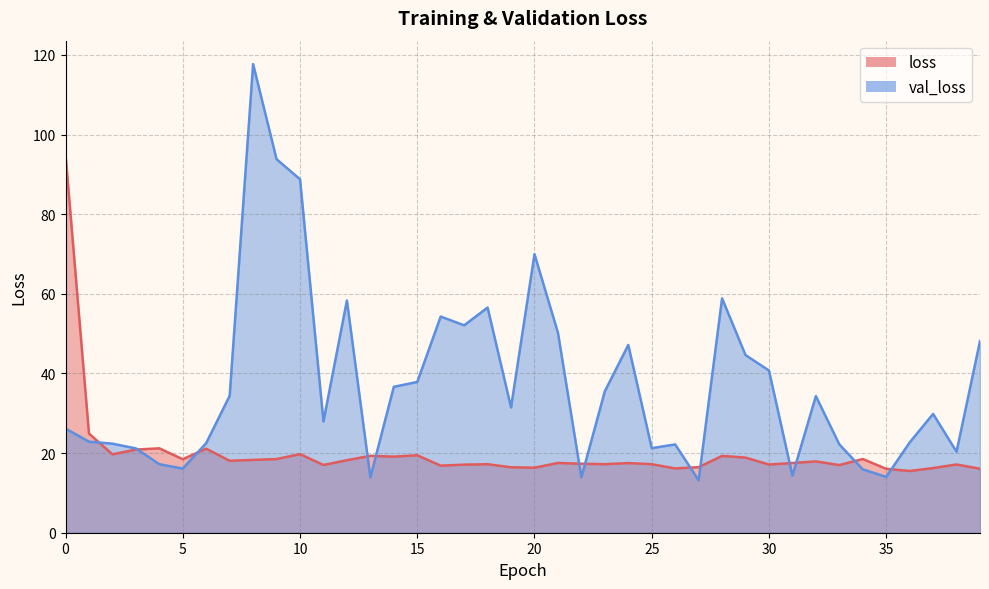

How many intersections are there between val_loss and loss?

13